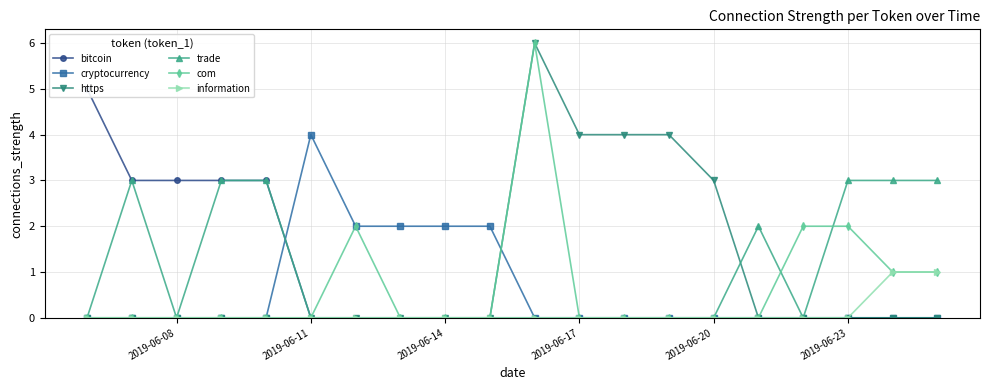

What is the maximum value for trade?

3